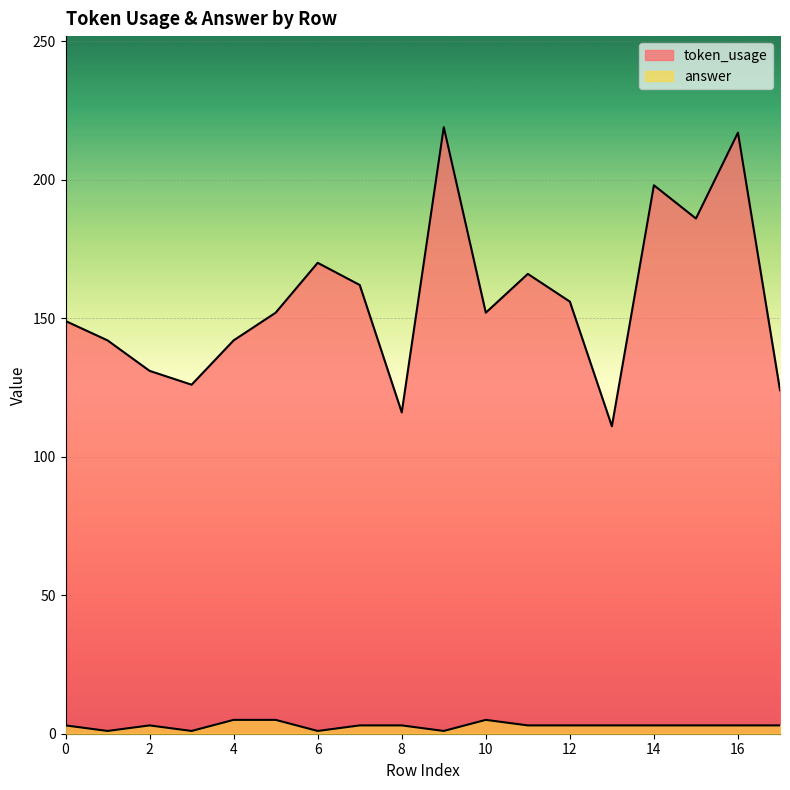

How many values in the answer series exceed 3?

3